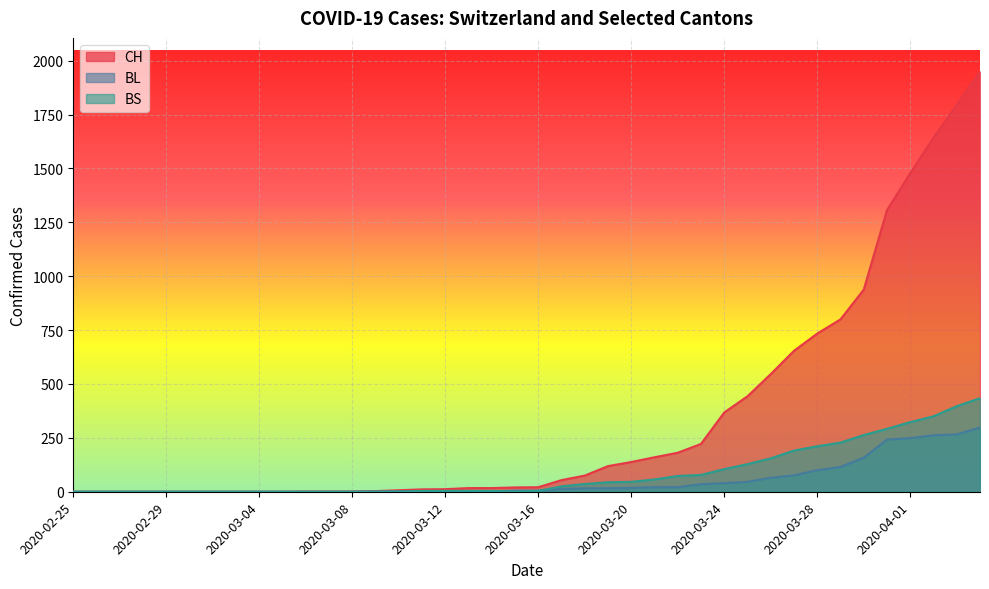

What is the greatest value displayed?

1950